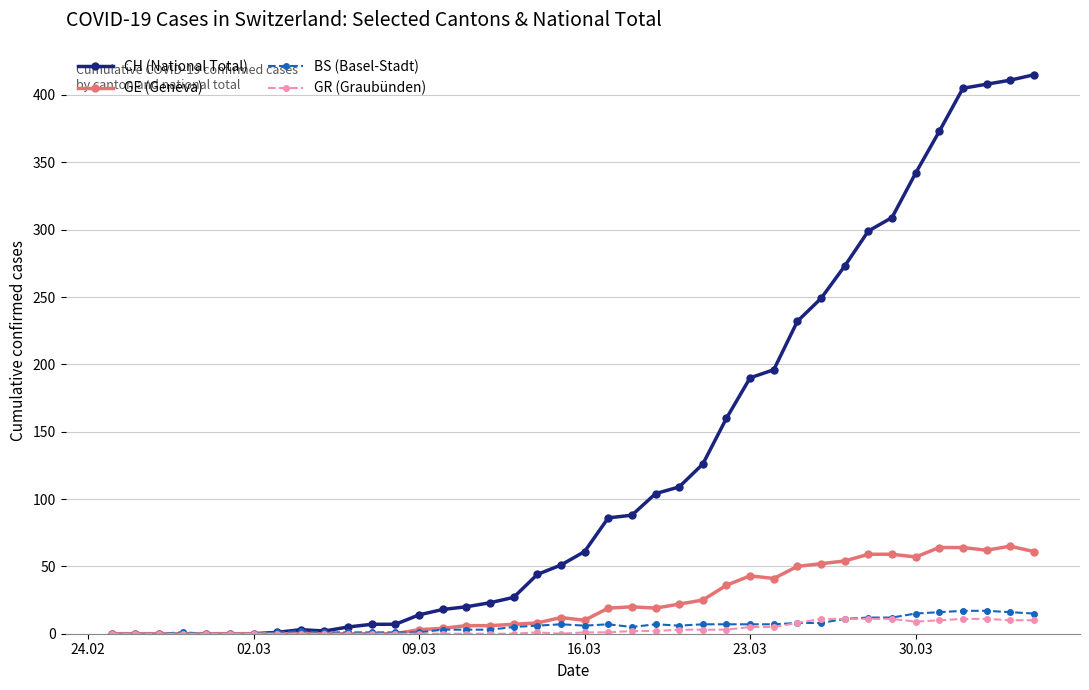

Which series has the widest spread of values?

CH (National Total)